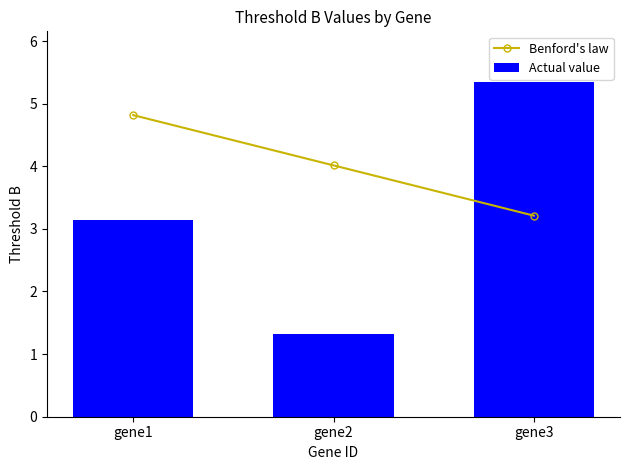

At which category is the sum across all series the highest?

gene3